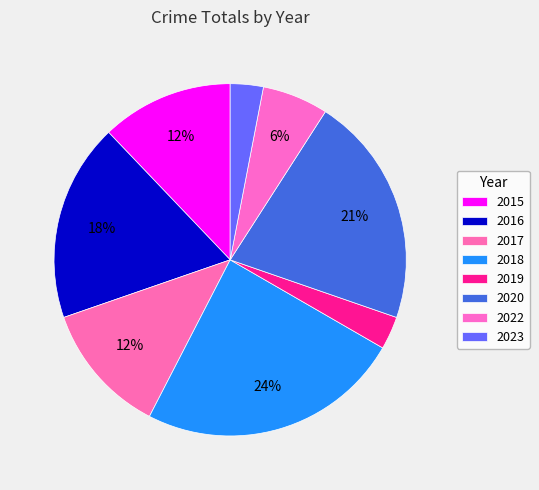

How many slices are in this pie chart?

8